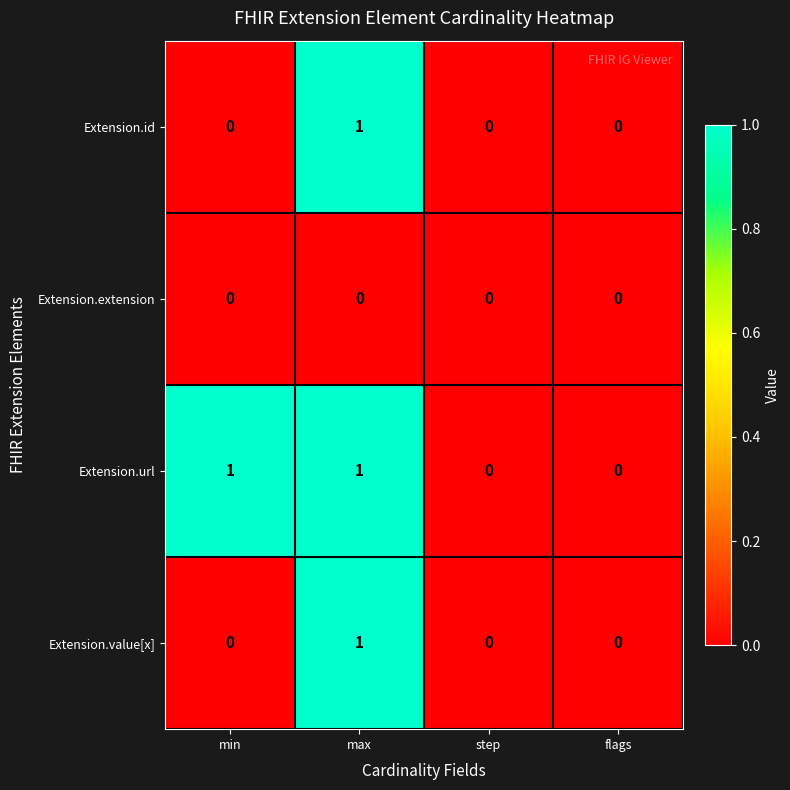

The Extension.id series shows 1 at step. True or false?

False